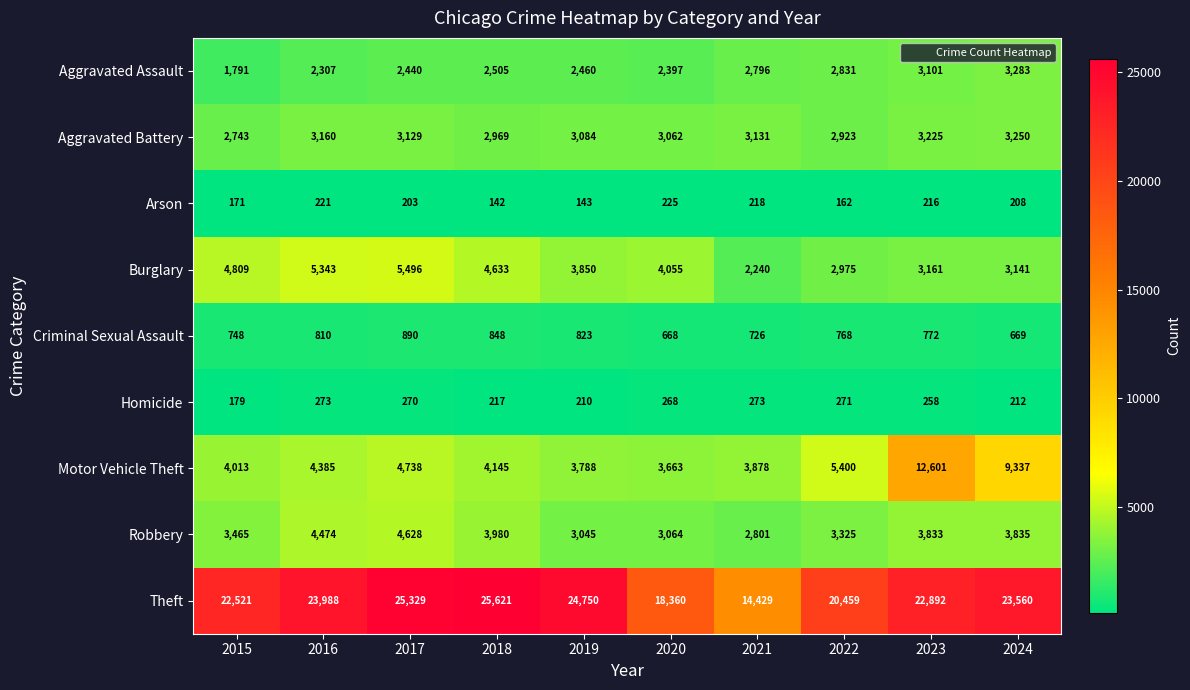

What is the greatest value displayed?

25621